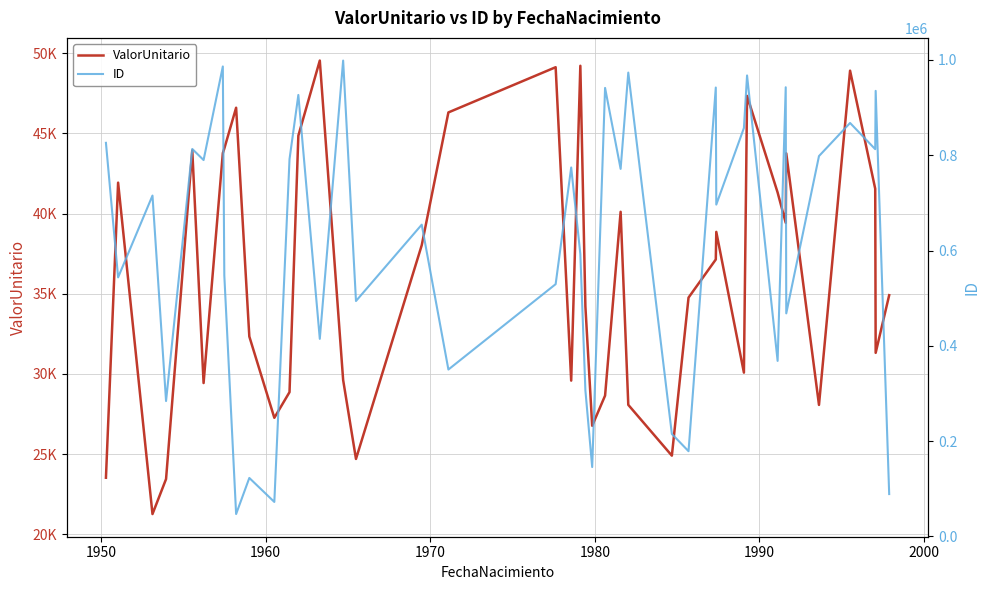

Which series has the widest spread of values?

ID